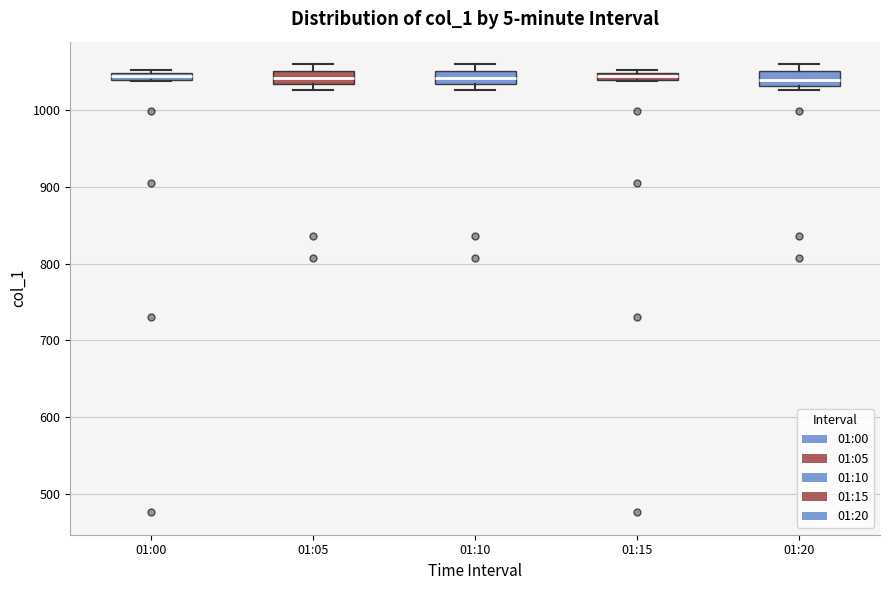

Where is the upper edge of the box for 01:15 on the y-axis? The values are not printed on the chart, so give them approximately, as read against the axis.

1050